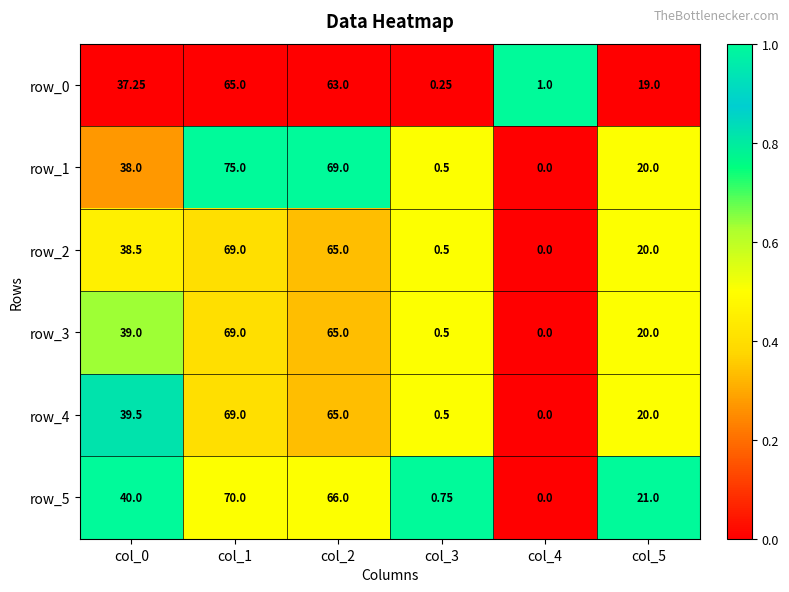

Is the value of row_1 at col_3 greater than the value of row_2 at col_4?

Yes